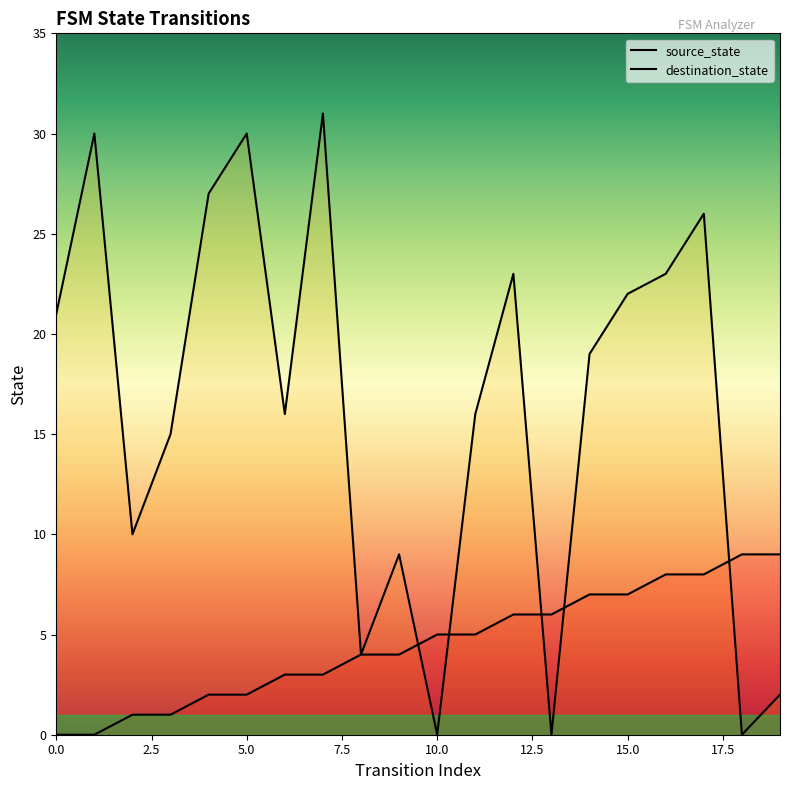

Which series has the largest total across all categories?

destination_state